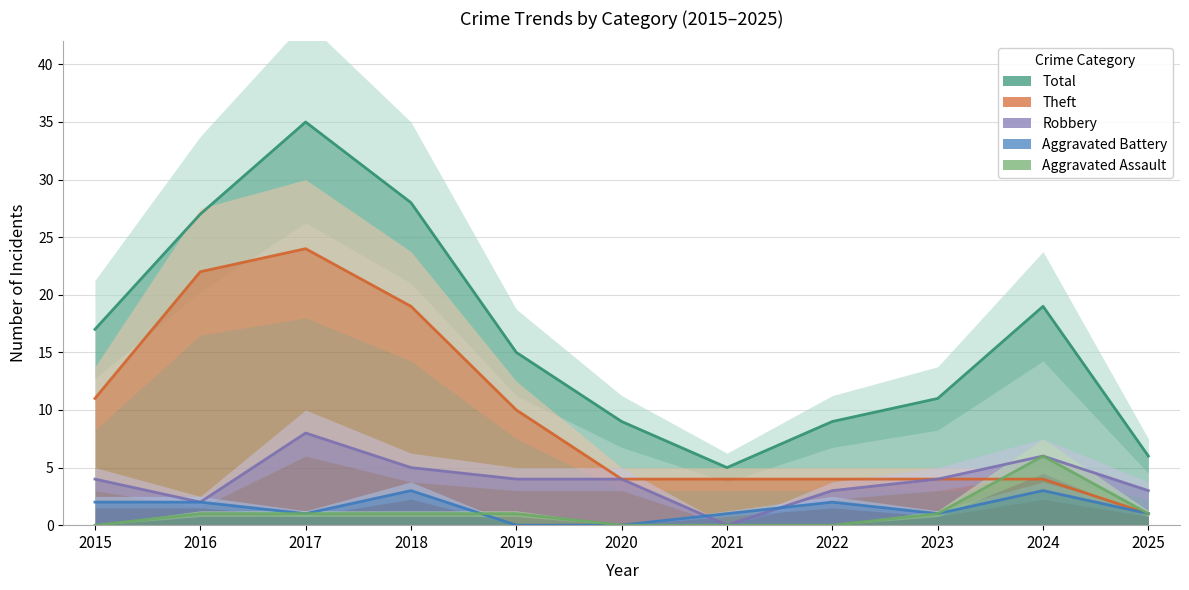

What is the difference between the maximum and minimum values in the Aggravated Battery series?

3